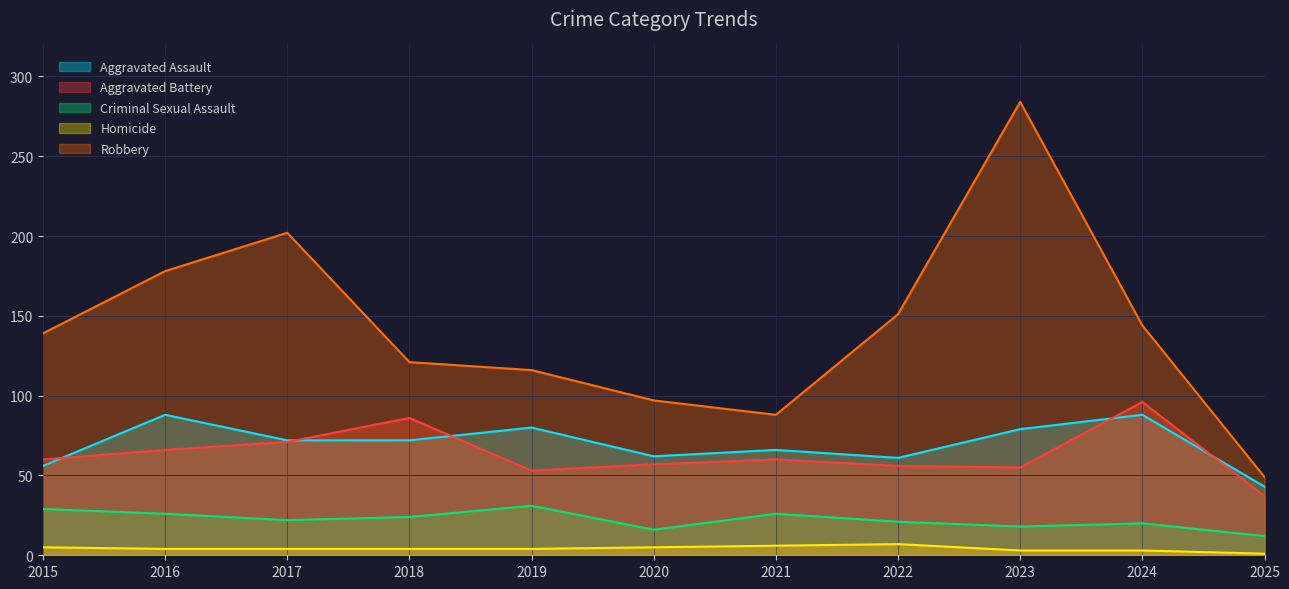

Reading left to right, list all the values displayed in this chart.

Aggravated Assault: 56	88	72	72	80	62	66	61	79	88	43
Aggravated Battery: 60	66	71	86	53	57	60	56	55	96	37
Criminal Sexual Assault: 29	26	22	24	31	16	26	21	18	20	12
Homicide: 5	4	4	4	4	5	6	7	3	3	1
Robbery: 139	178	202	121	116	97	88	151	284	144	49